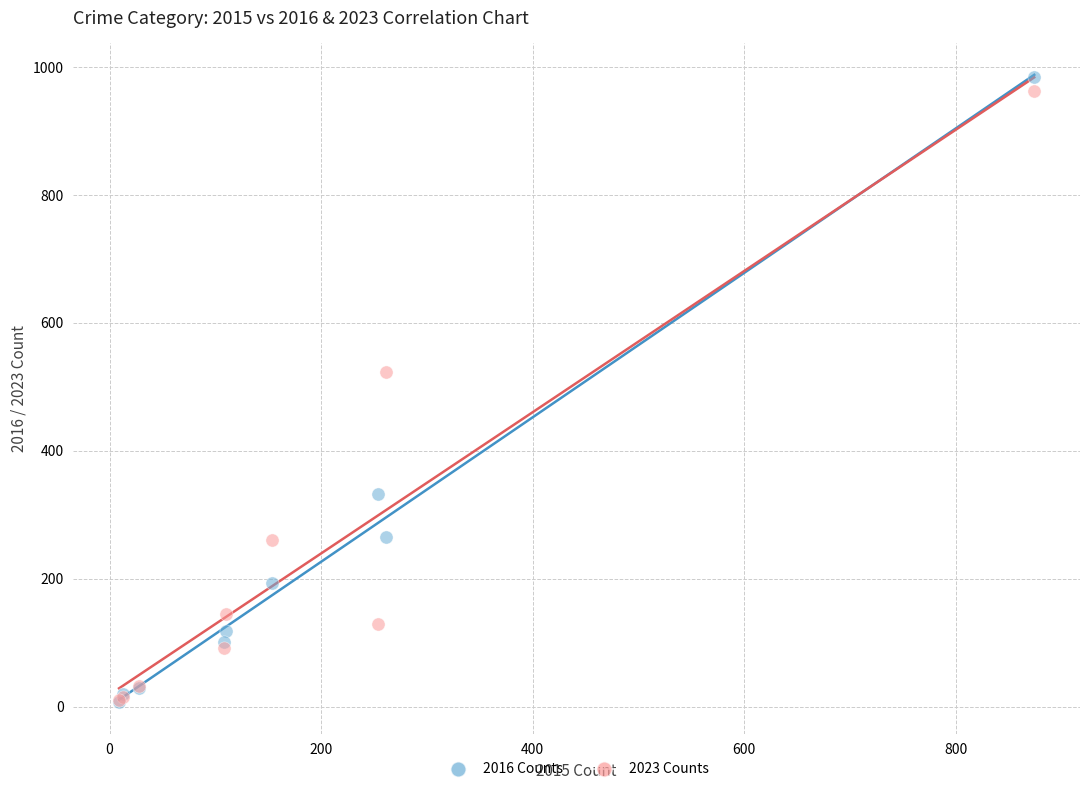

Across all series, what Y value is closest to 495?

524